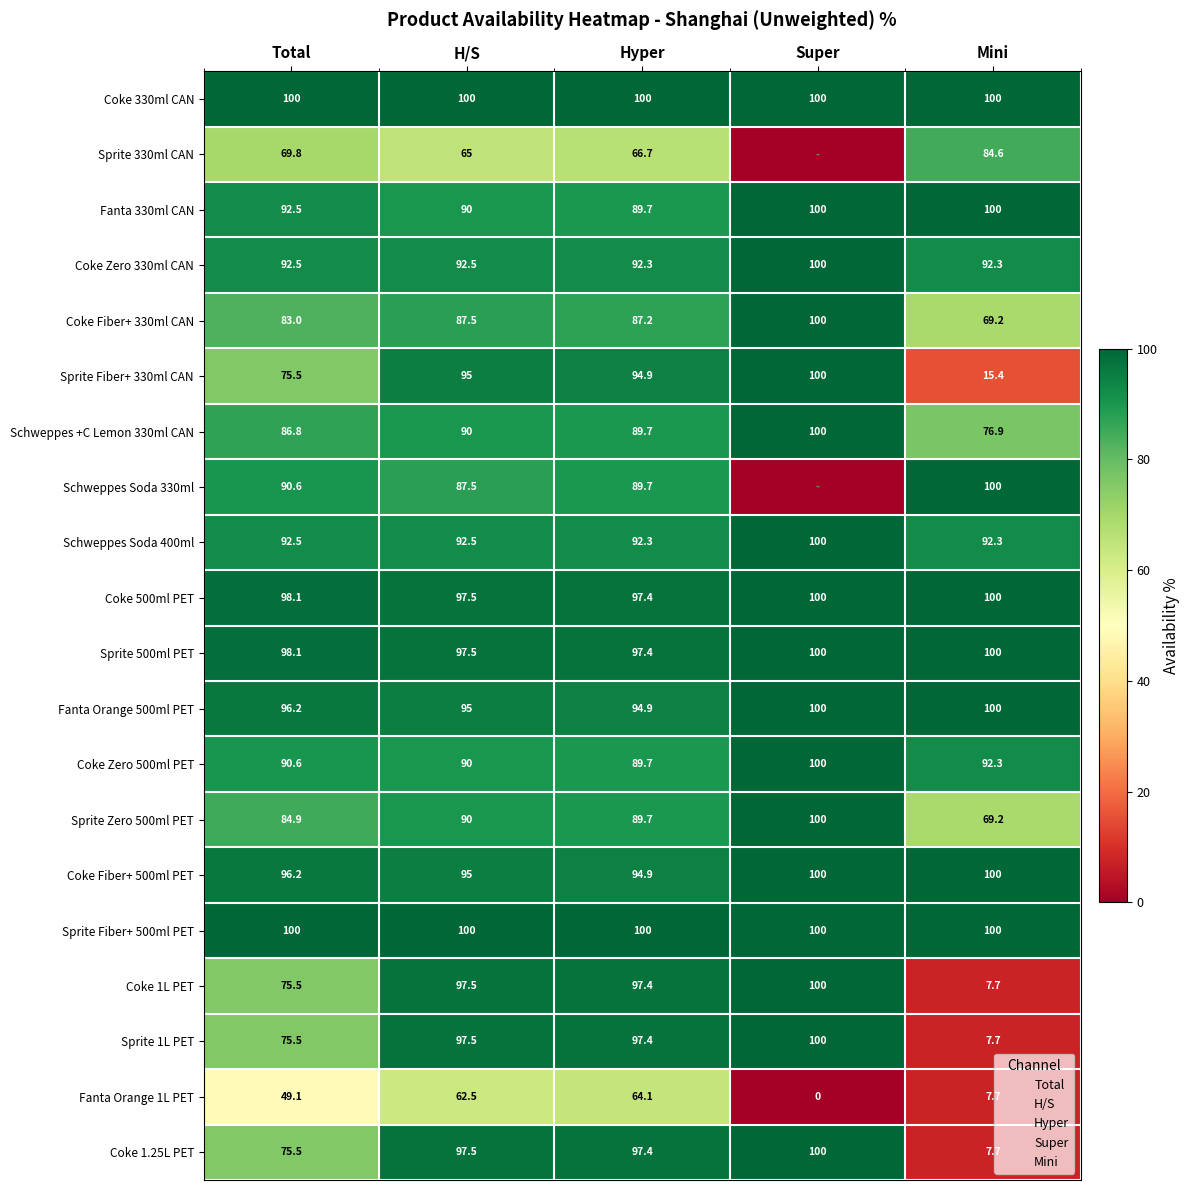

Between Super and H/S, which is larger?

Super